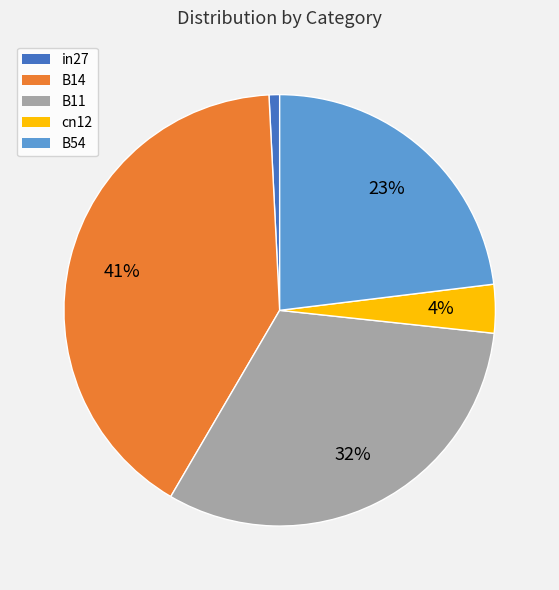

What percentage is the B14 slice, to the nearest percent?

41%